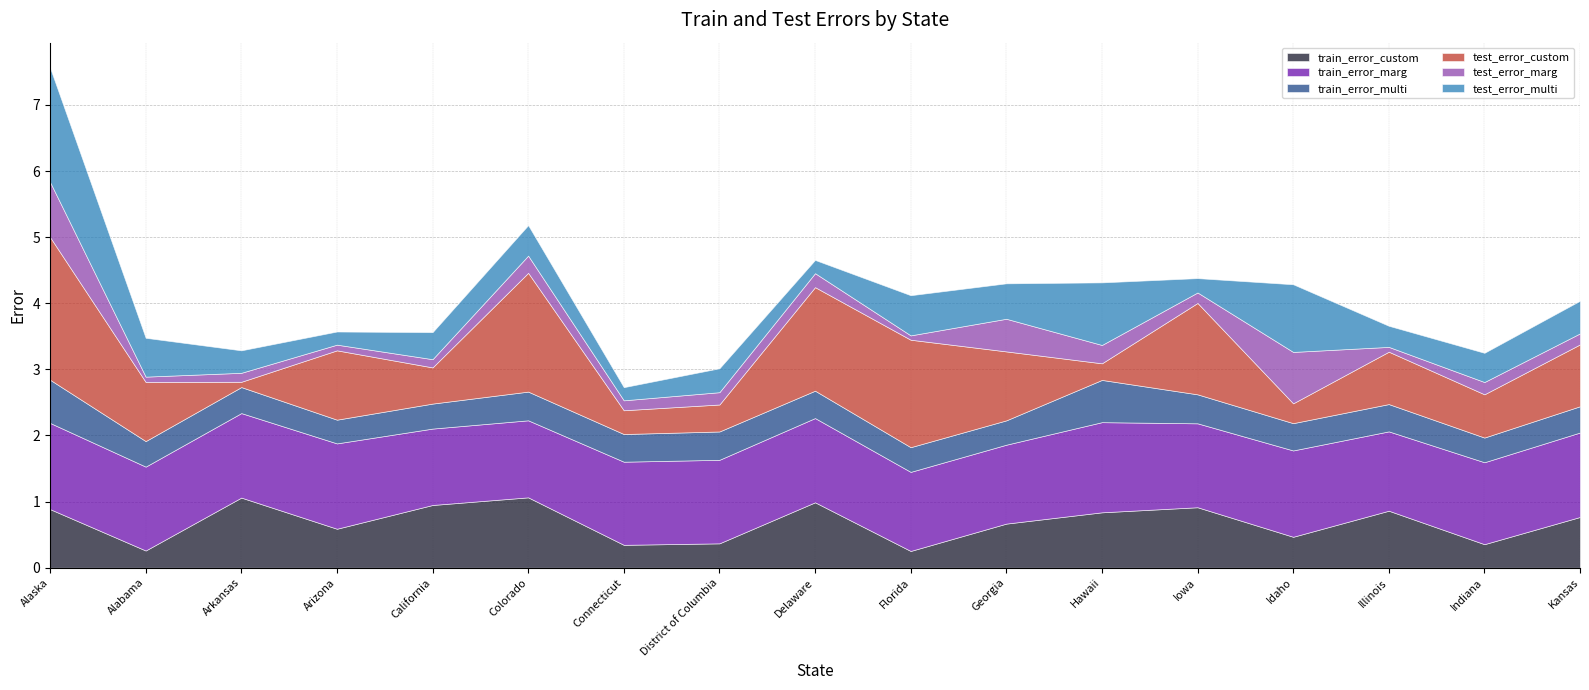

Which category has the lowest value in the test_error_marg series?

Florida